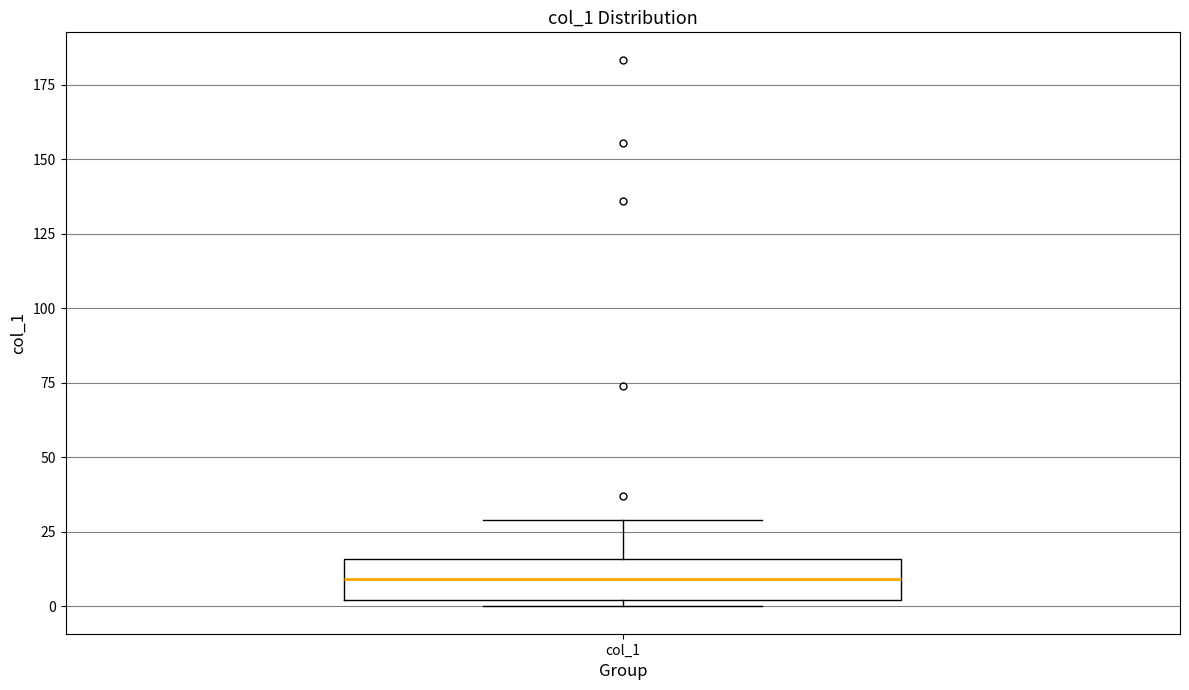

Read this box plot against the y-axis: the position of the median line, the range covered by the box, and the ends of both whiskers. The values are not printed on the chart, so give them approximately, as read against the axis.

median 10, box 0 to 15, whiskers 0 (just below the box's lower edge) to 30